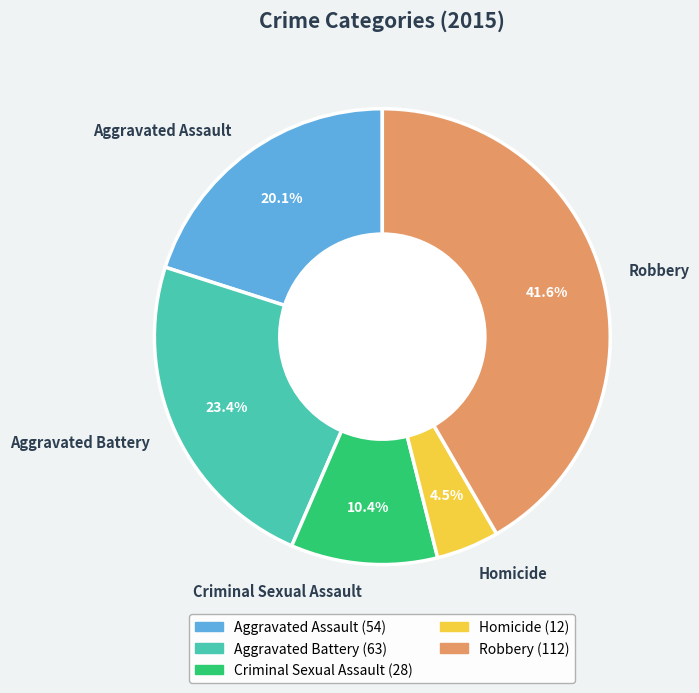

How many segments does this pie chart have?

5